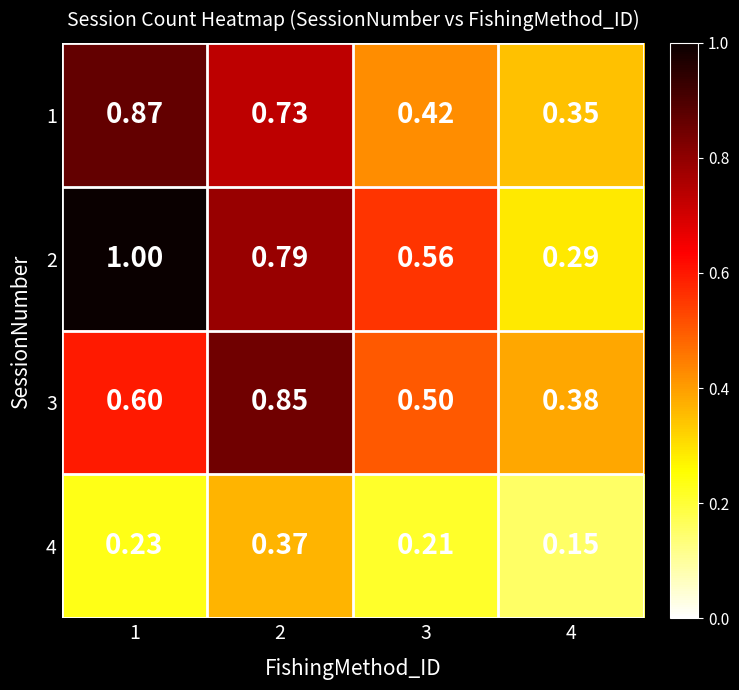

Is the value of 2 at 2 greater than the value of 3 at 2?

No